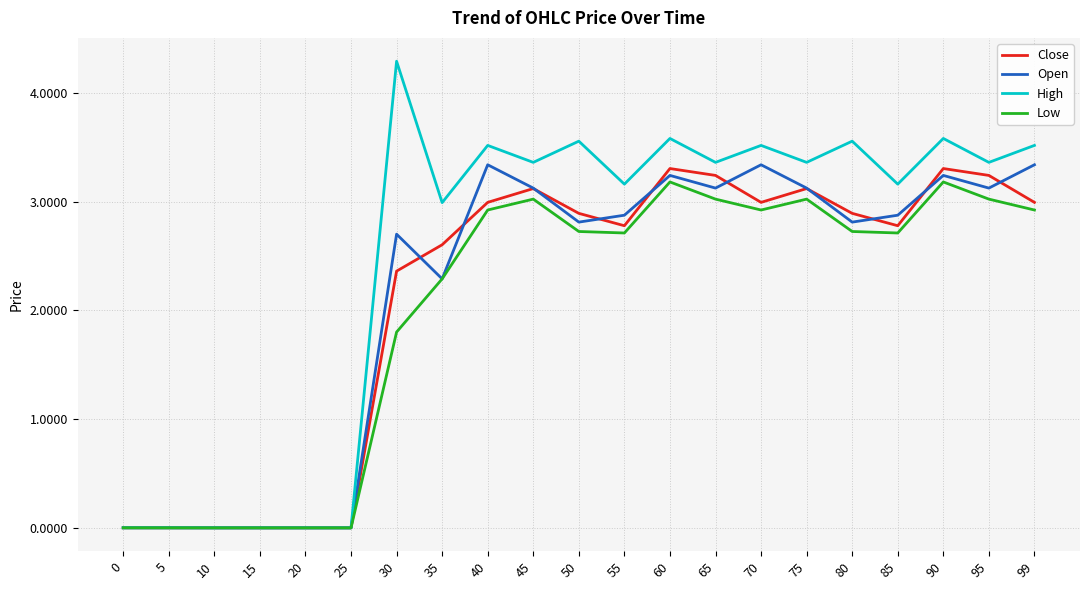

Between 50 and 95, which series saw the biggest shift?

Close